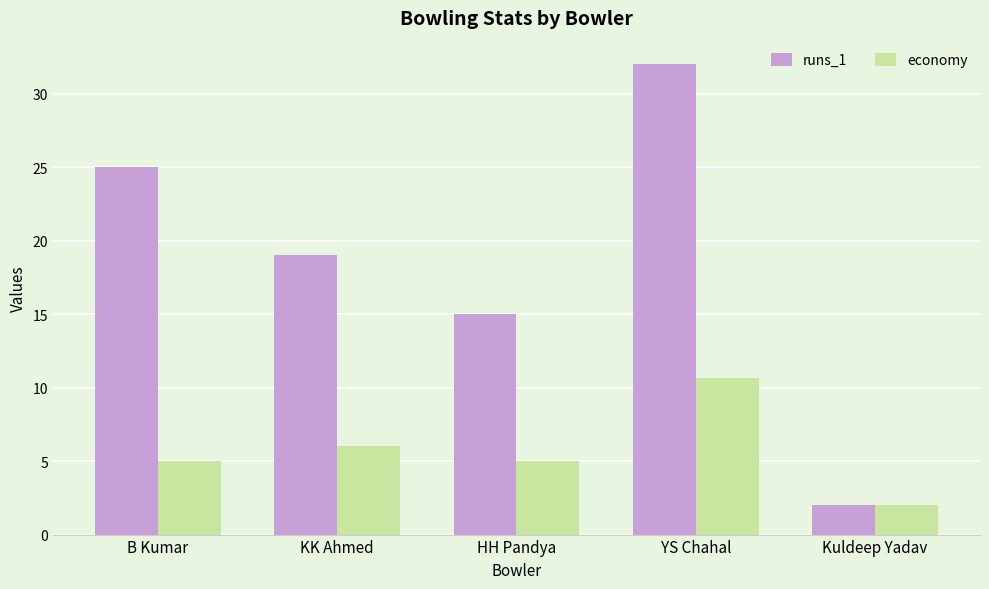

Between B Kumar and KK Ahmed, which series saw the biggest shift?

runs_1